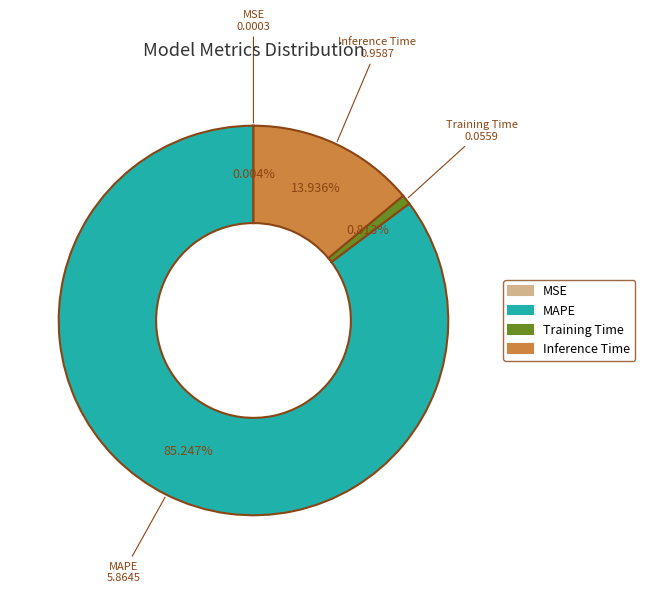

Is there any slice that represents more than half of the pie?

Yes